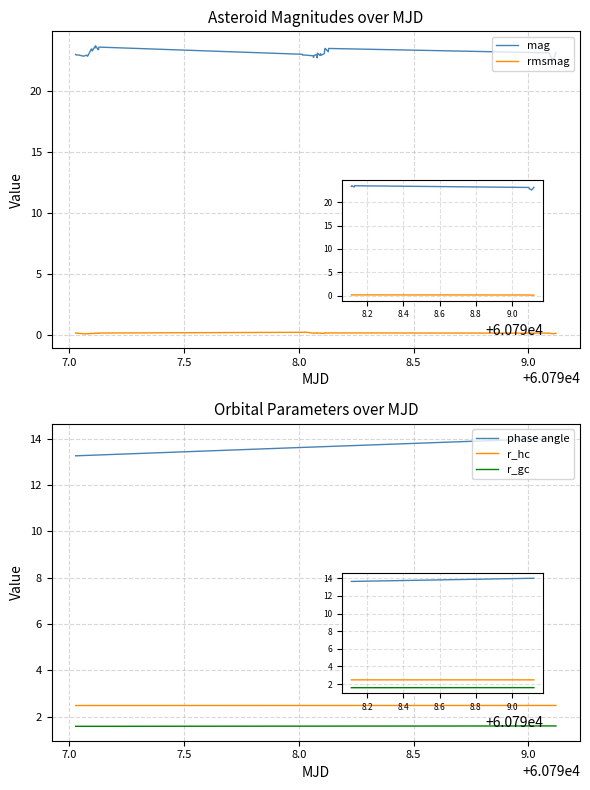

What are all the series names shown in the legend?

mag, rmsmag, phase angle, r_hc, r_gc